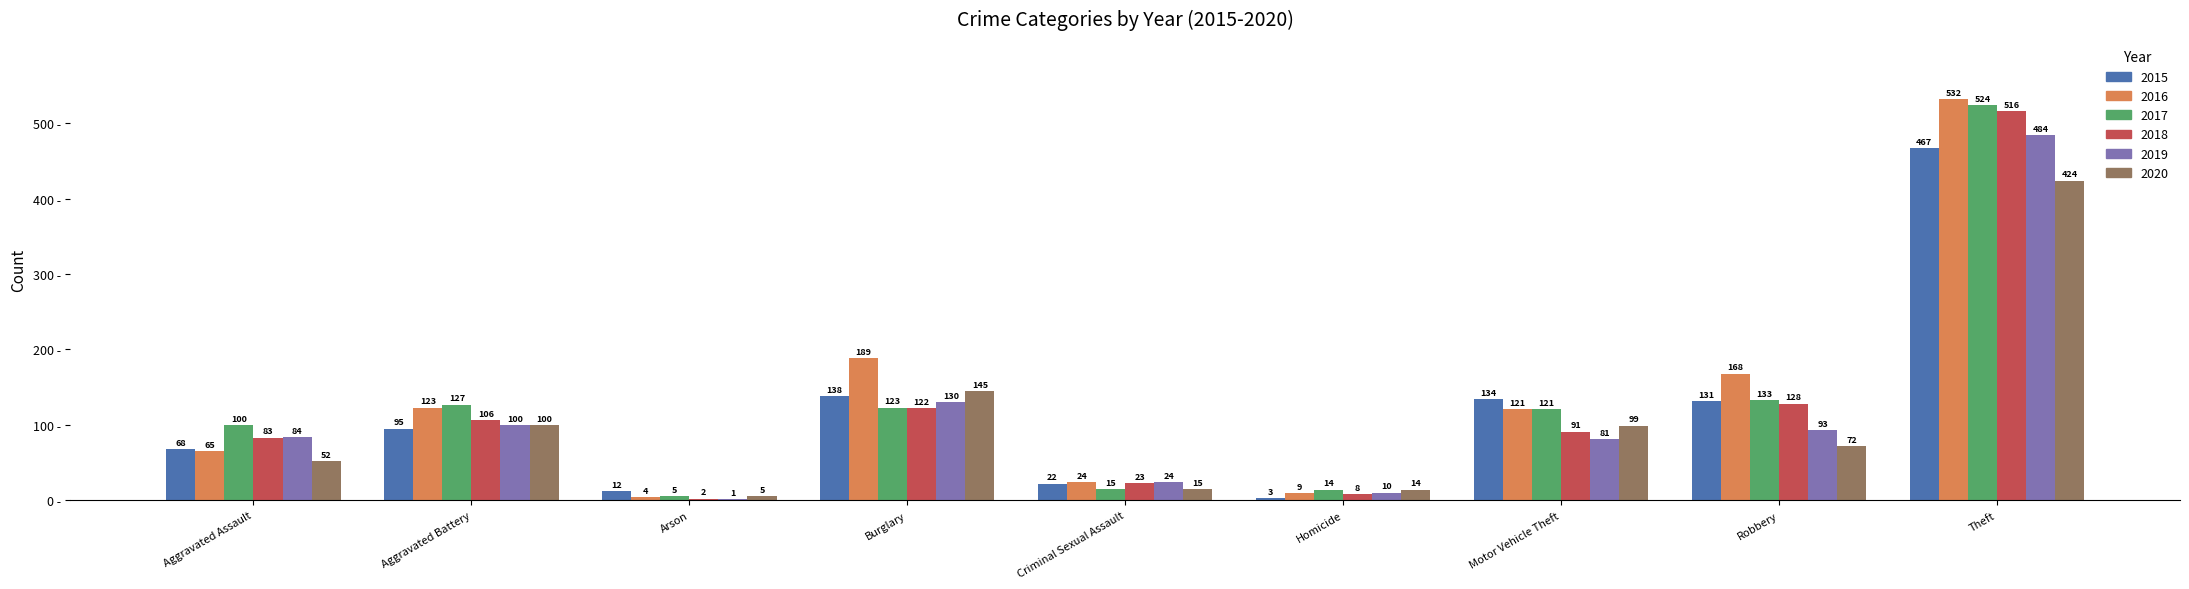

What is the sum of the 2018 values at Aggravated Assault and Robbery?

211